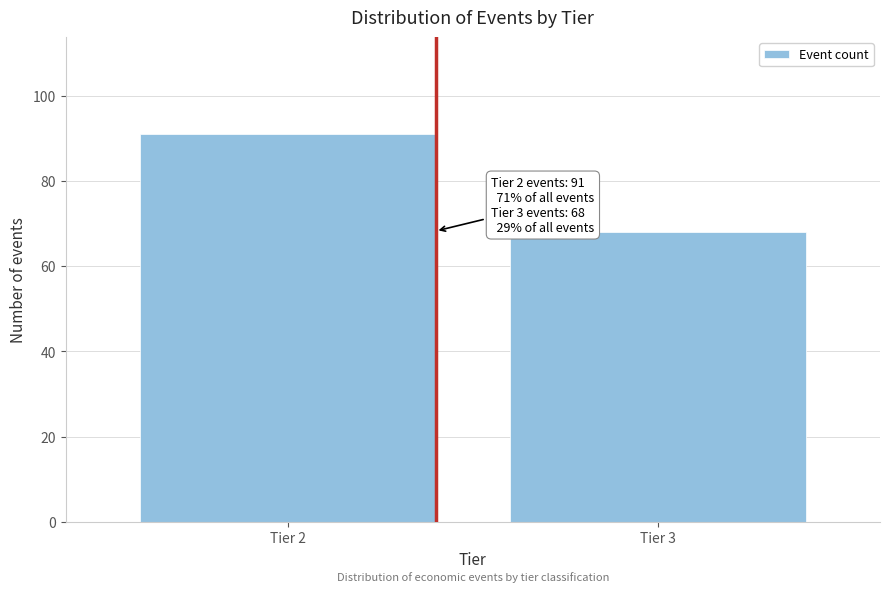

Reading right to left, list all the values displayed in this chart.

Tier 3=68	Tier 2=91